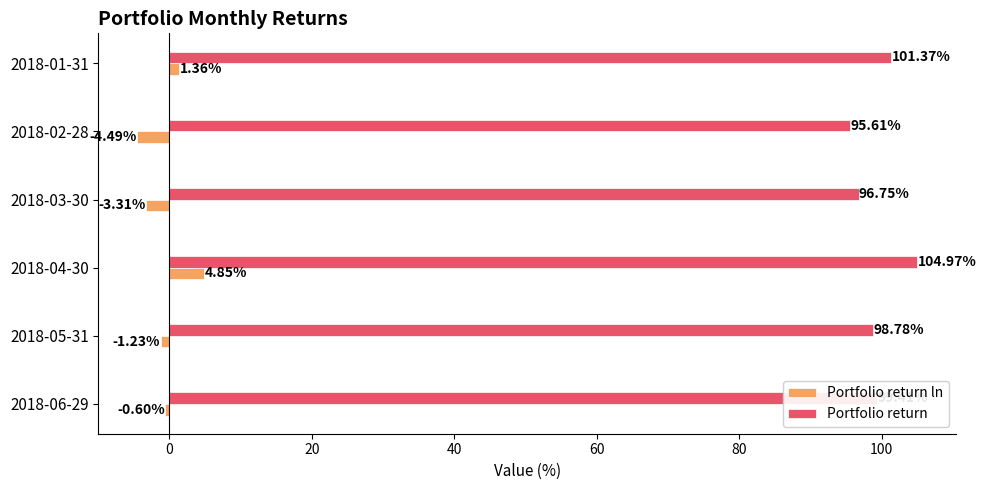

List the series in order of their overall mean, lowest first.

Portfolio return ln, Portfolio return